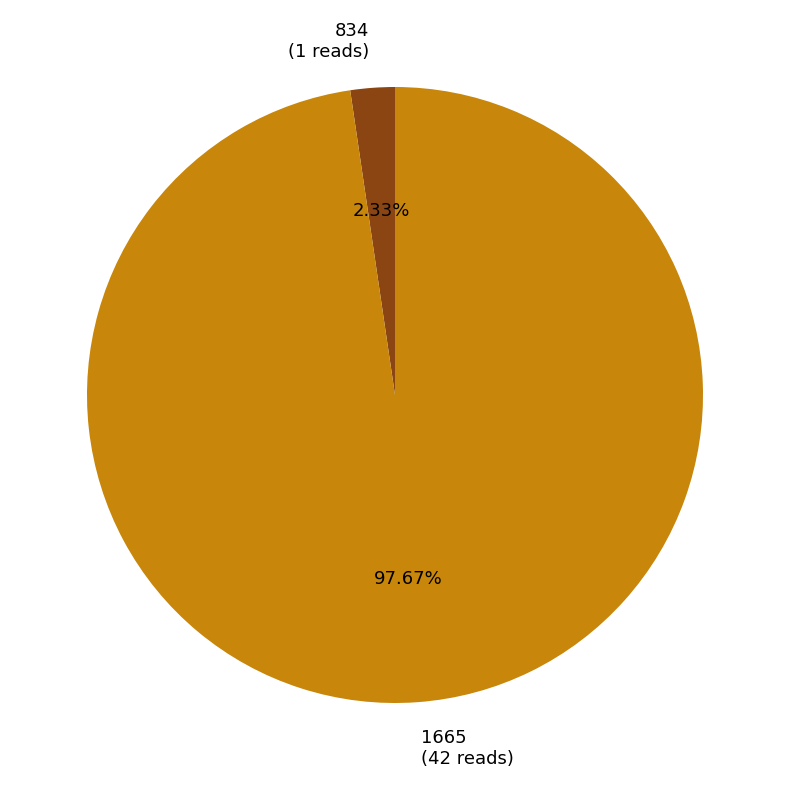

Between 1665 and 834, which is larger?

1665